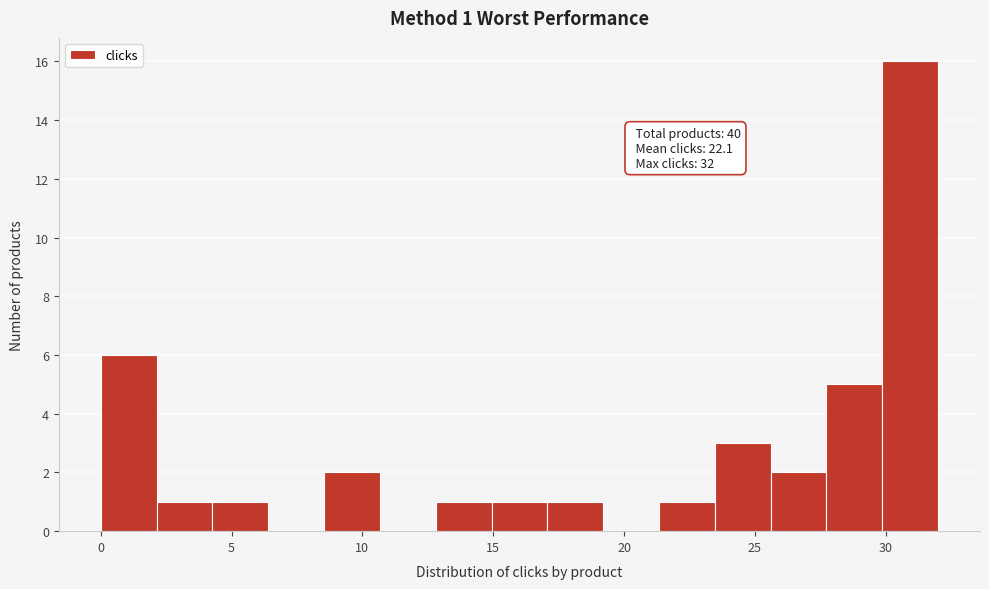

Which range on the x-axis has the tallest bar?

30.0 to 32.0